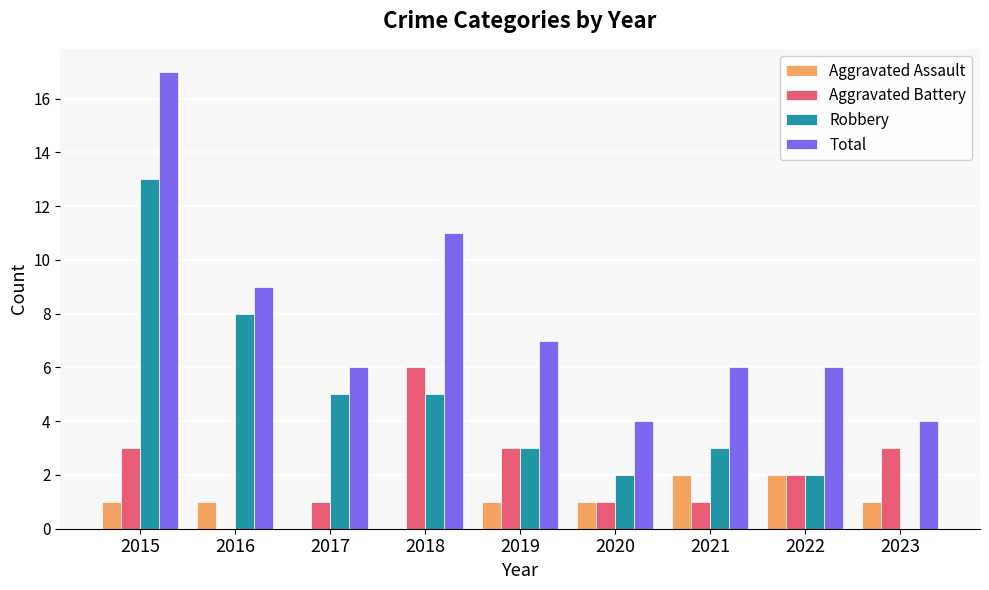

Is it true that Aggravated Battery equals 4 at 2015?

False